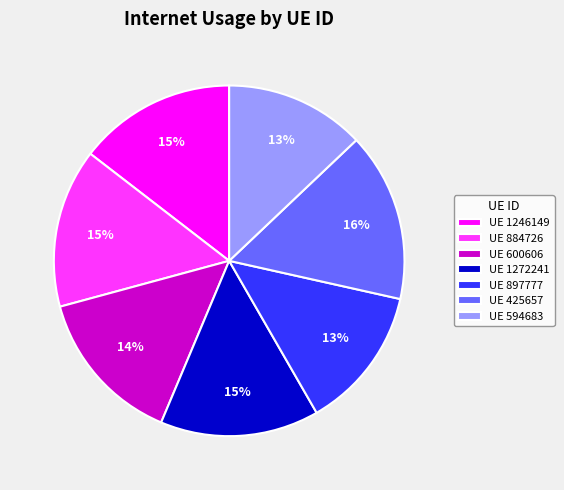

What is the largest slice in the pie chart?

UE 425657